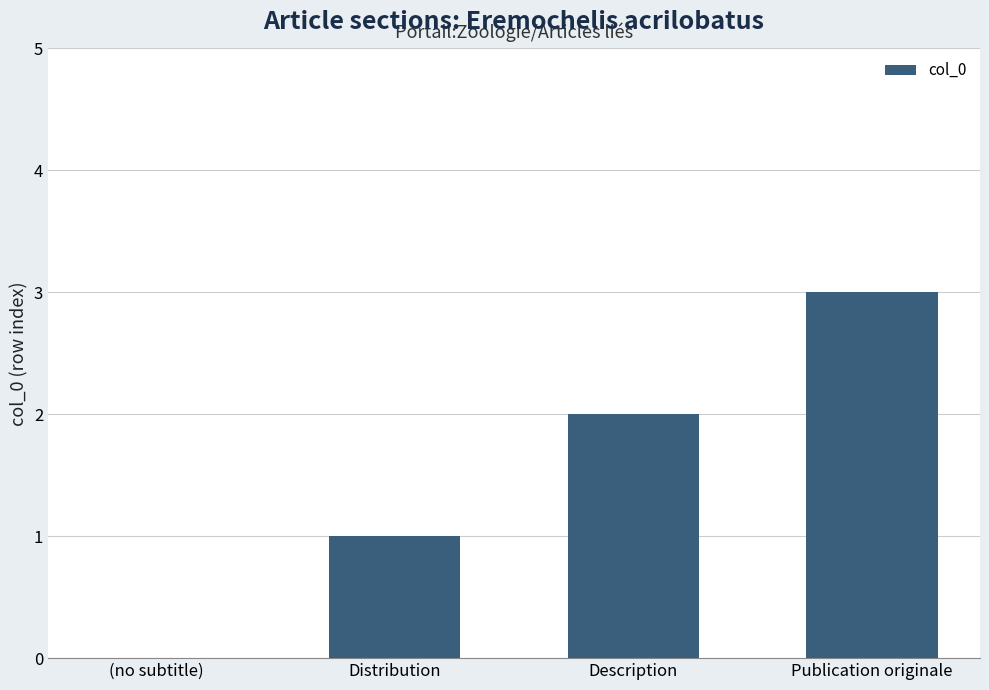

What is the greatest value displayed?

3